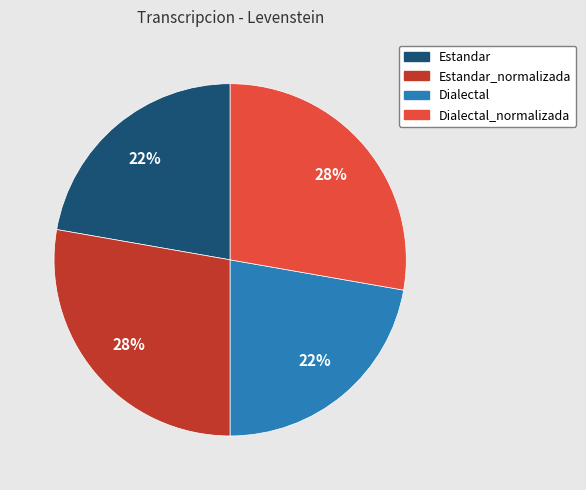

To the nearest percent, what is the difference between the largest and smallest slice percentages?

6%